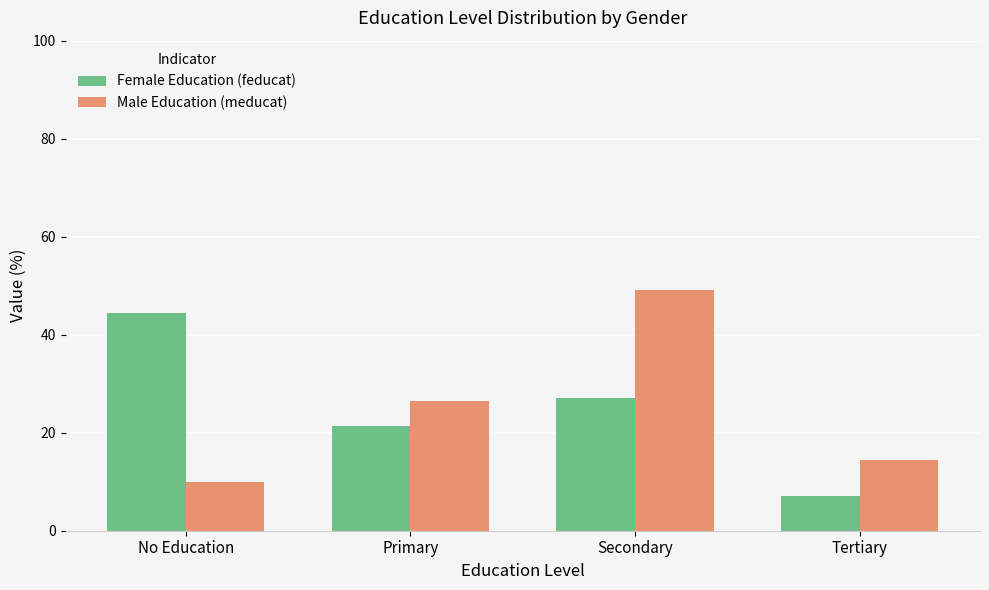

What position from the right is No Education?

4